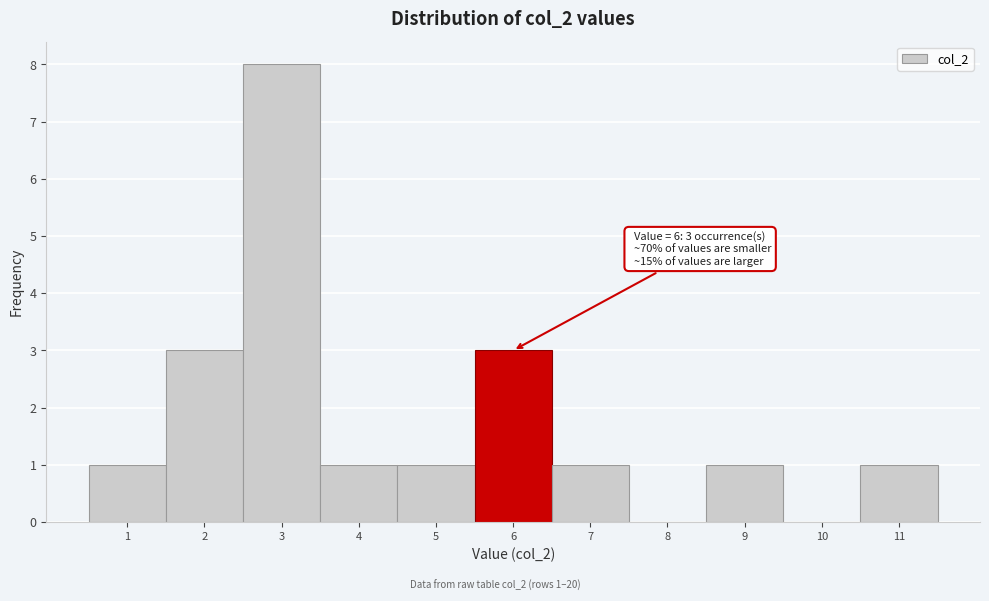

Over which range of the x-axis is the bar tallest?

2.5 to 3.5